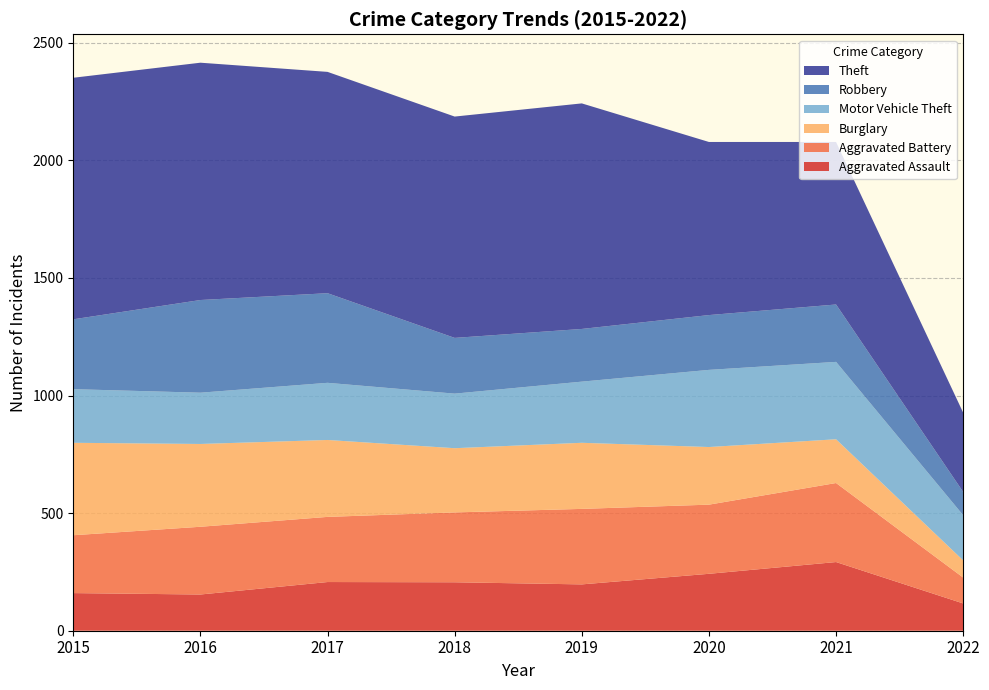

Reading left to right, transcribe all the data shown in this chart.

Aggravated Assault: 160	154	207	206	197	242	292	116
Aggravated Battery: 246	288	277	297	321	294	336	110
Burglary: 393	352	327	273	281	245	186	73
Motor Vehicle Theft: 228	218	243	232	260	328	329	192
Robbery: 297	394	381	237	224	233	244	99
Theft: 1027	1009	941	941	959	736	691	337